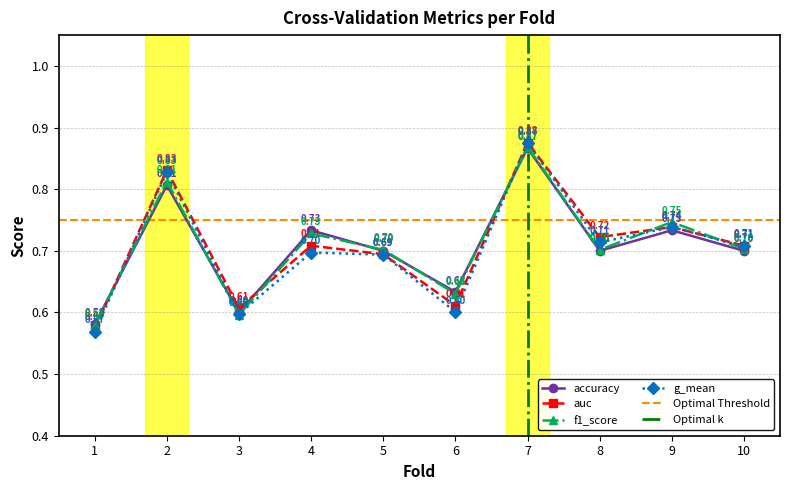

Reading left to right, transcribe all the data shown in this chart.

accuracy: 0.6	0.8	0.6	0.7	0.7	0.6	0.9	0.7	0.7	0.7
auc: 0.6	0.8	0.6	0.7	0.7	0.6	0.9	0.7	0.7	0.7
f1_score: 0.6	0.8	0.6	0.7	0.7	0.6	0.9	0.7	0.7	0.7
g_mean: 0.6	0.8	0.6	0.7	0.7	0.6	0.9	0.7	0.7	0.7